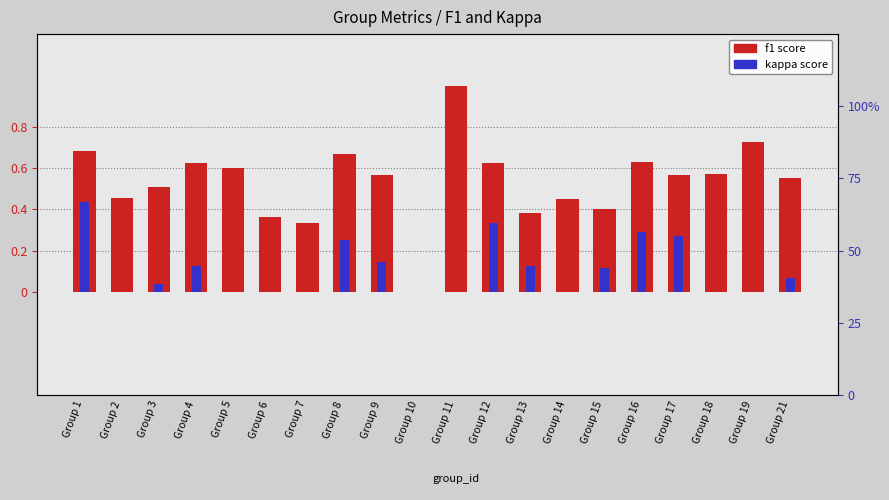

What is the sum of the f1 score values at Group 2 and Group 1?

1.1